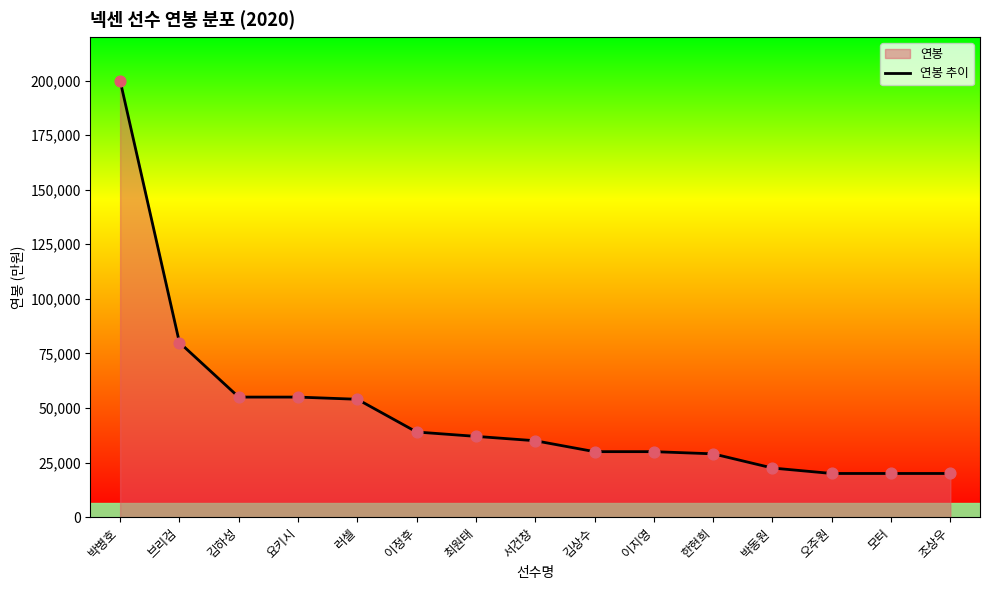

Which has a higher value, 조상우 or 요키시?

요키시